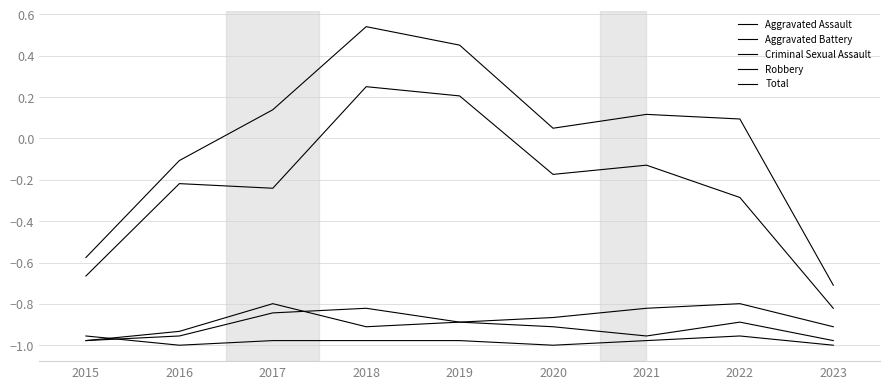

Rank the categories by Aggravated Assault value from lowest to highest.

2015, 2023, 2016, 2021, 2020, 2019, 2022, 2017, 2018